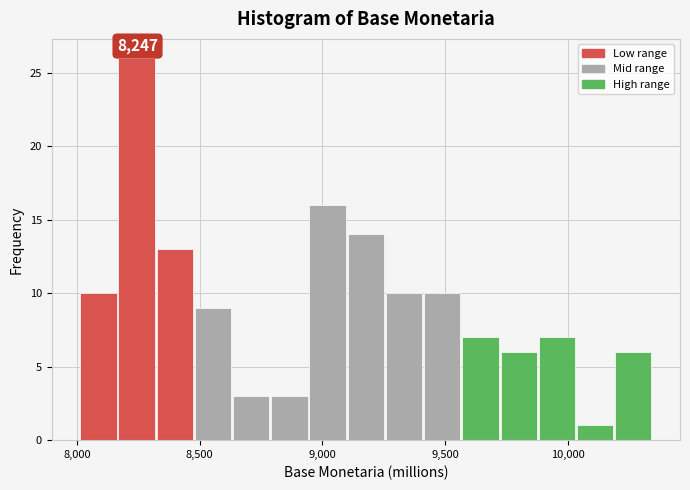

Read against the x-axis, roughly where is the centre of the tallest bar?

8250